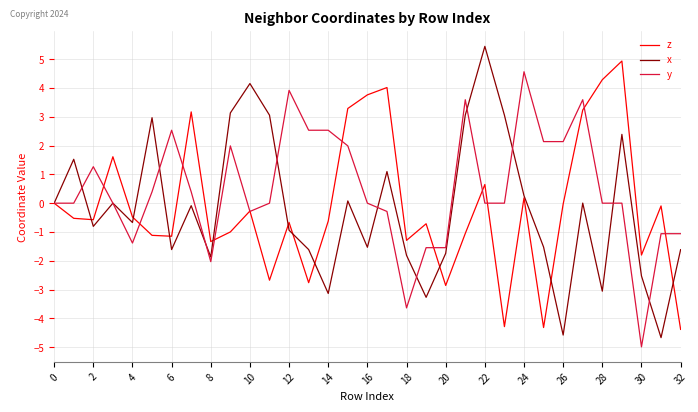

What is the greatest value displayed?

5.4